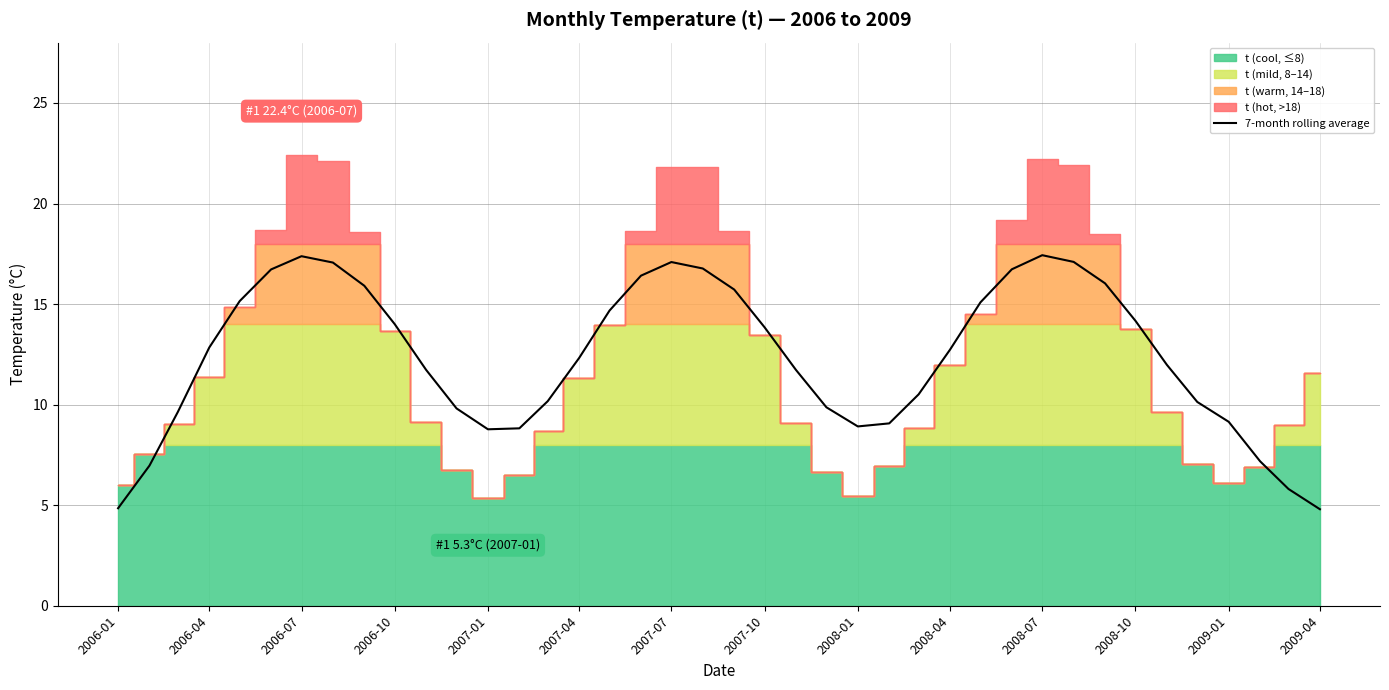

Is it true that 7-month rolling average equals 28.6 at 2007-07?

False